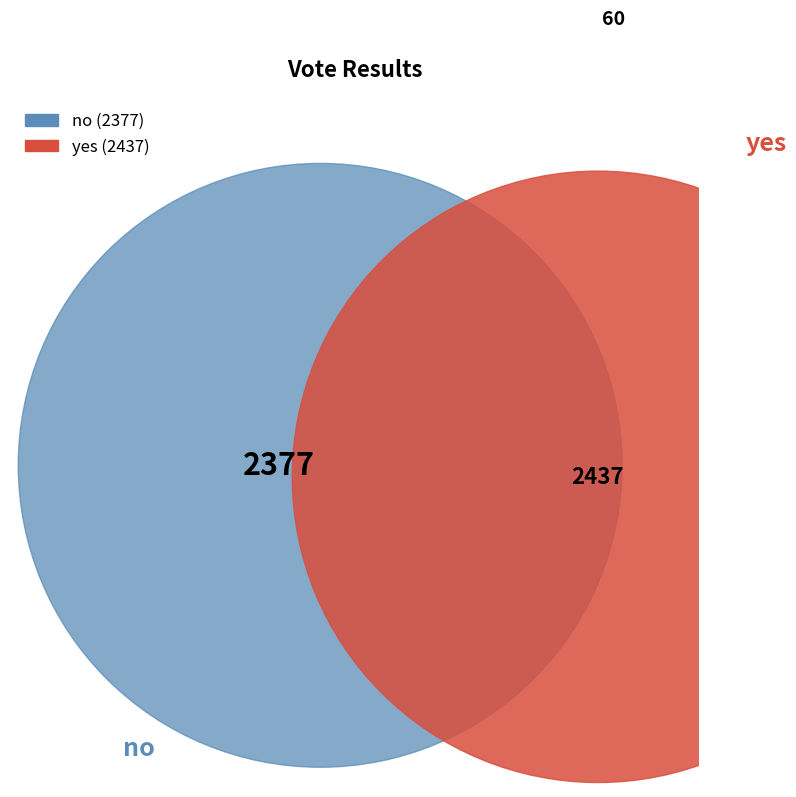

Does any single category account for the majority?

Yes